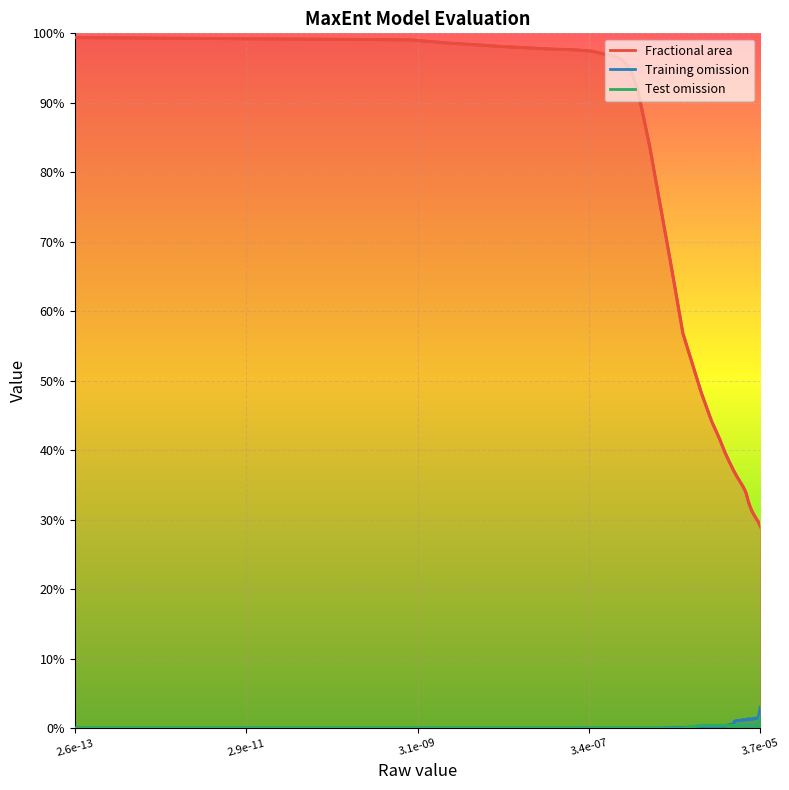

What is the average value of the Fractional area series?

0.7